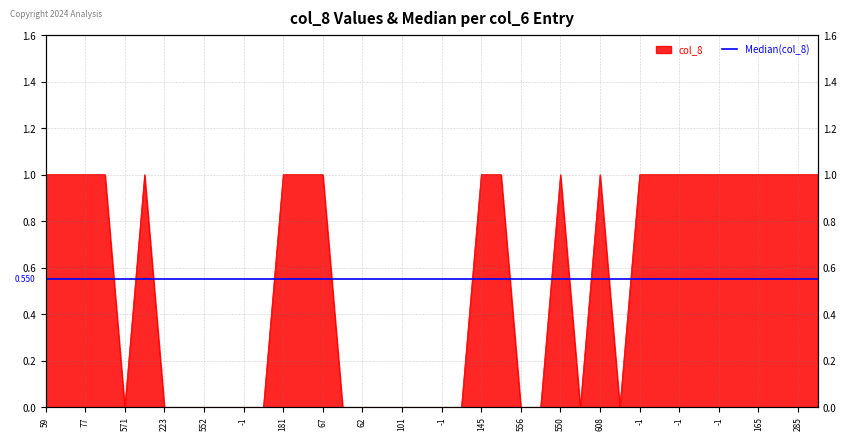

How many interior local valleys (lower than both neighbors) does the data have?

3